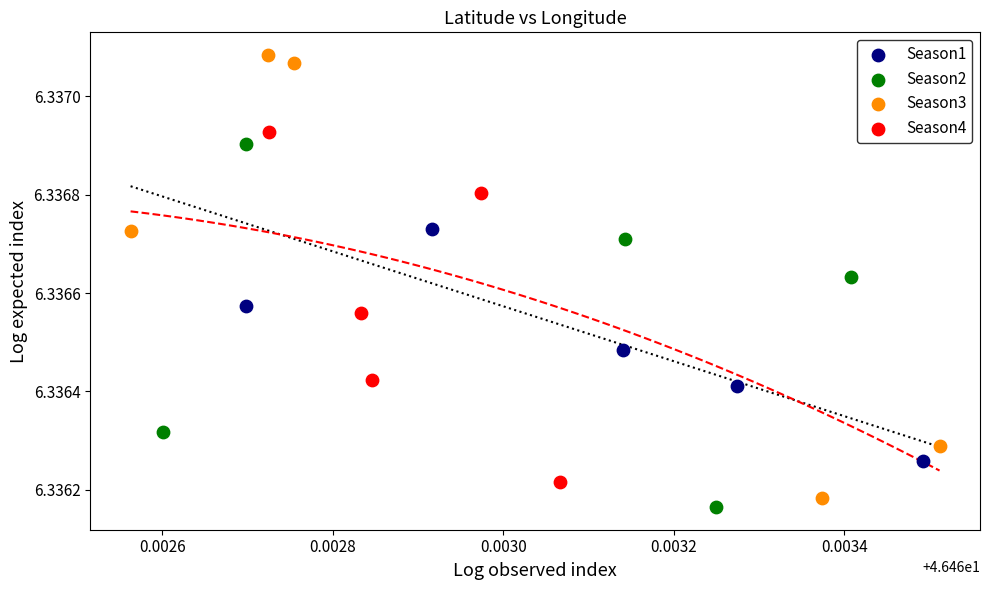

Which series contains the highest Y value?

Season3